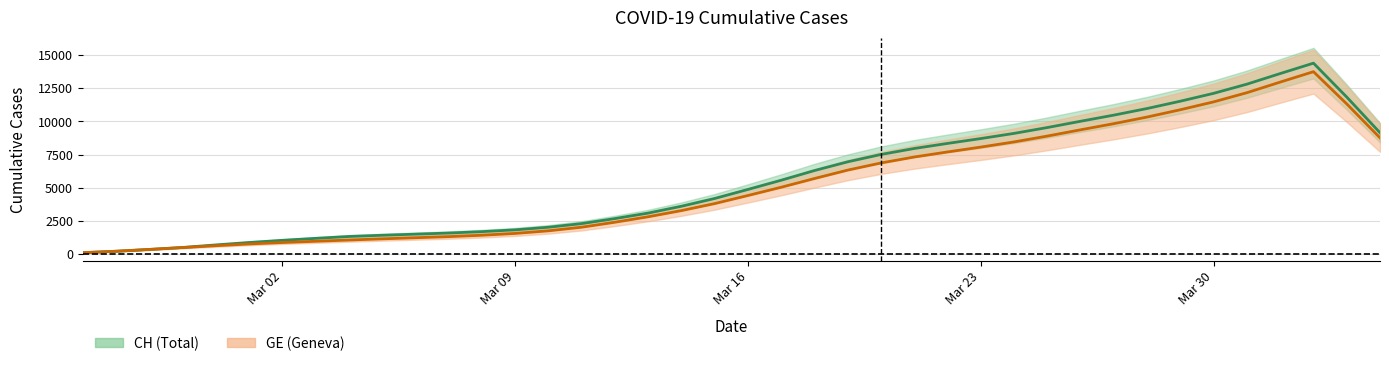

True or false: GE has a value of 1641 at 7.

False